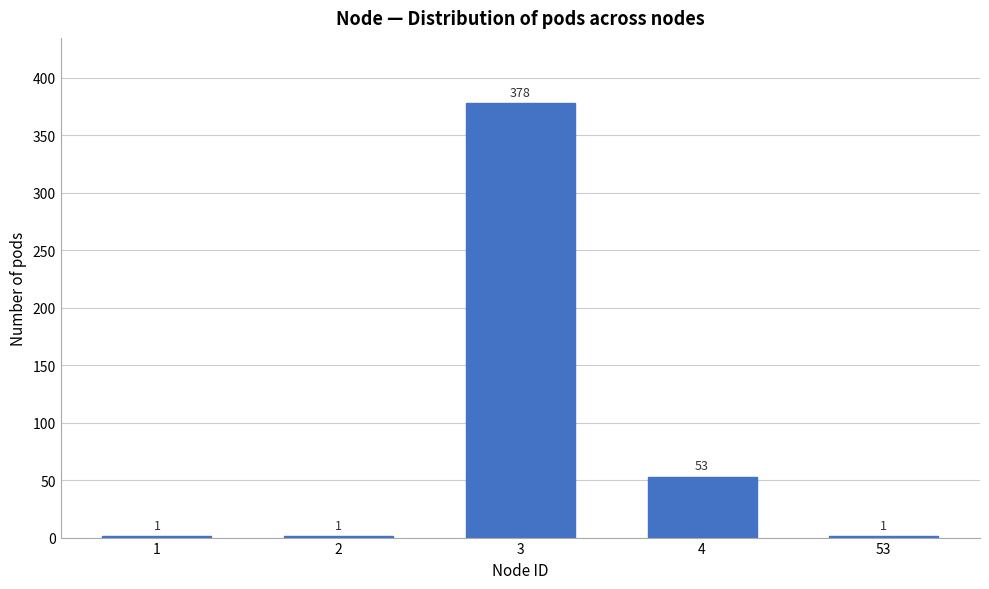

Reading left to right, what are all the values shown in this chart?

1=1	2=1	3=378	4=53	53=1